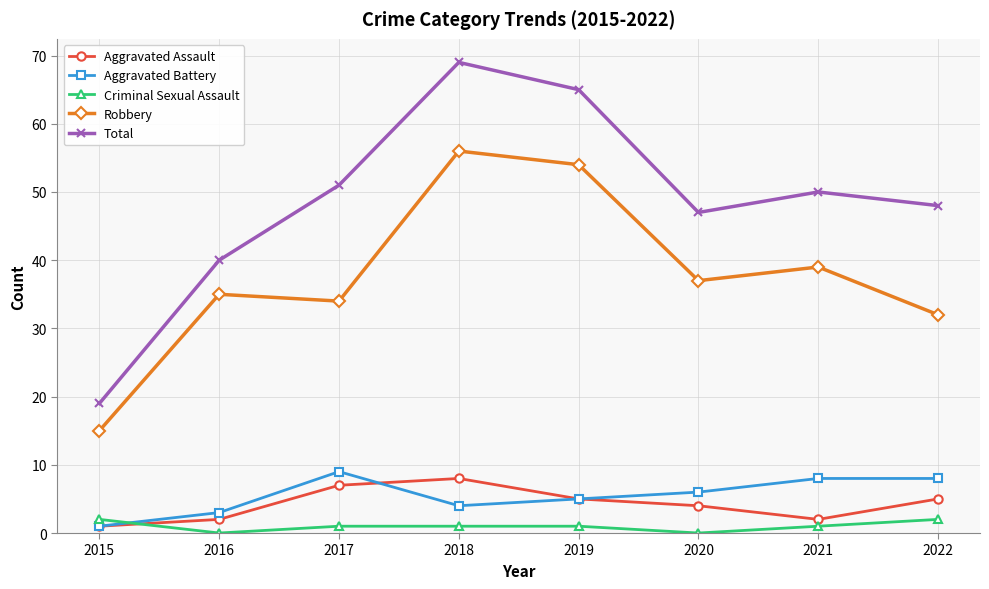

How many lines are shown in the chart?

5